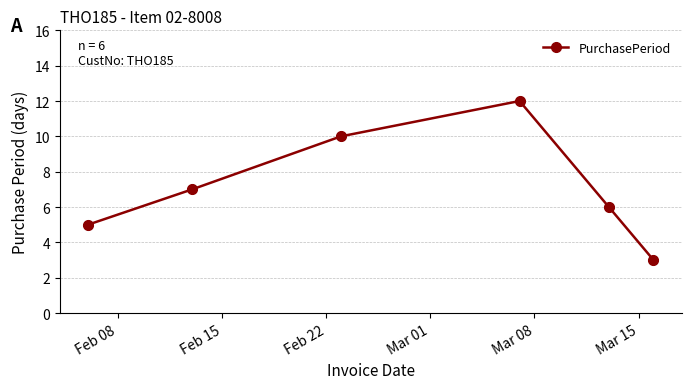

What is the maximum value shown in the chart?

12